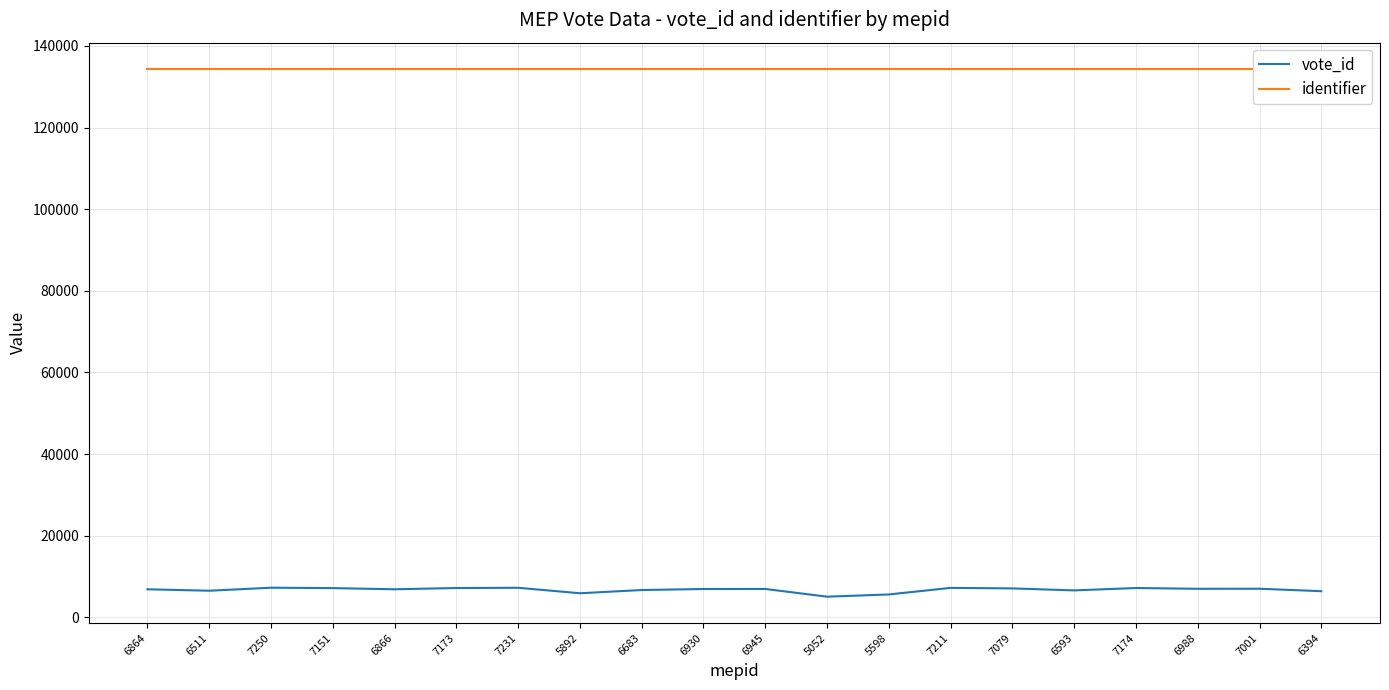

True or false: identifier has a value of 90474 at 6988.

False